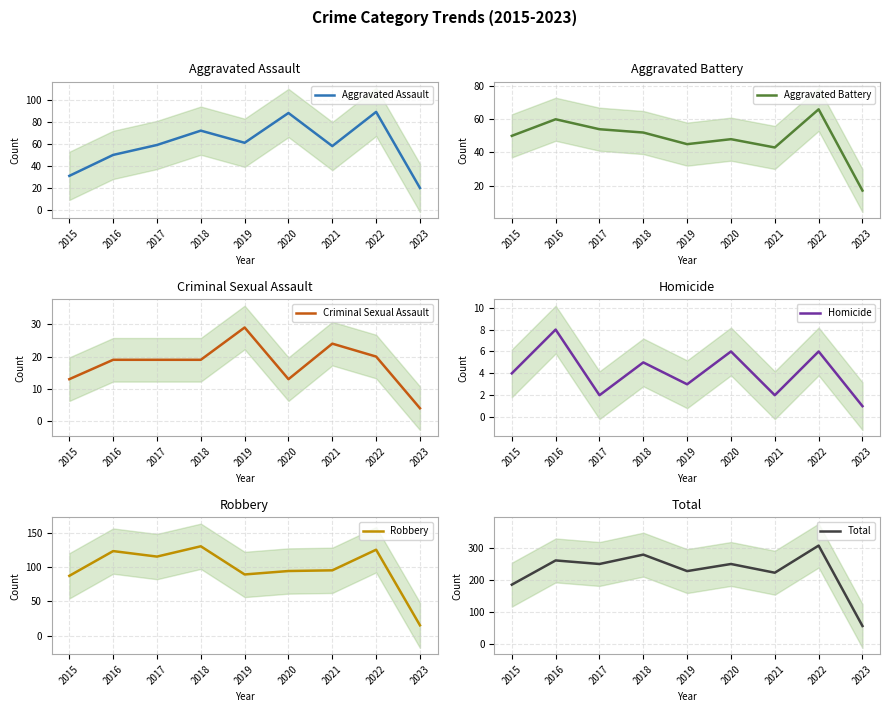

What is the value of the Robbery point at the 1st from the left?

87